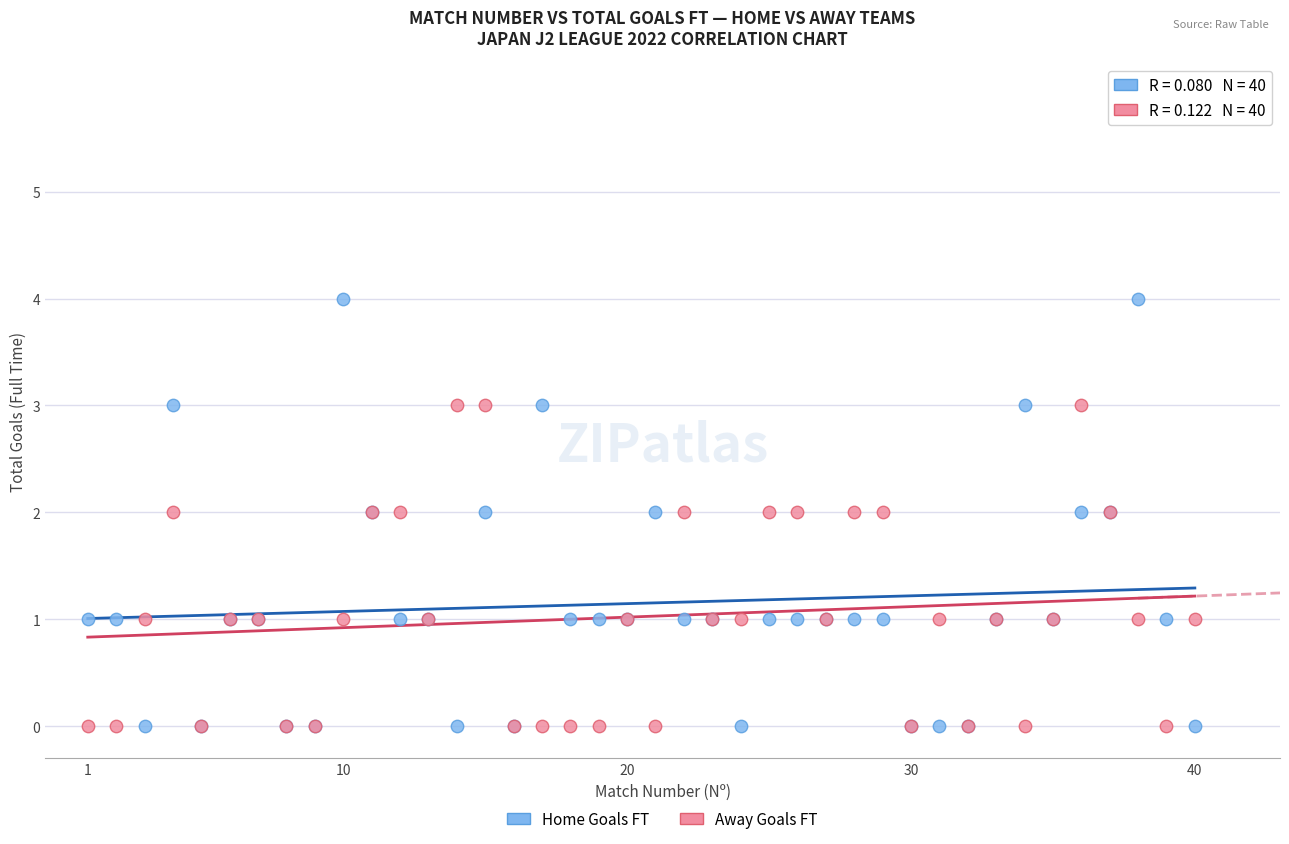

Which series contains the highest Y value?

Home Goals FT